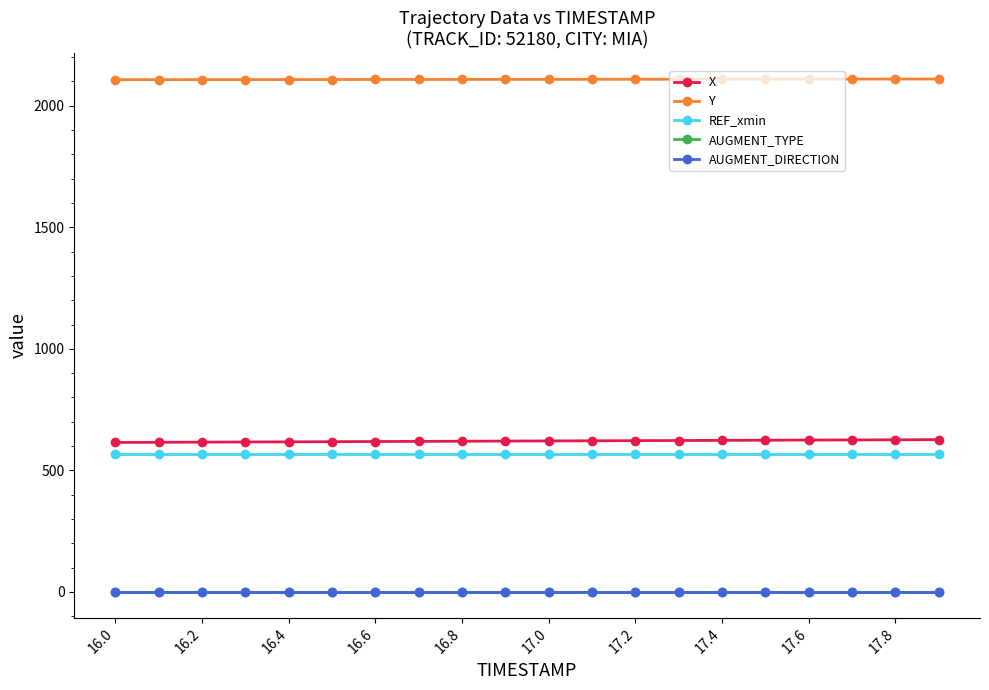

What is the average value of the Y series?

2108.5